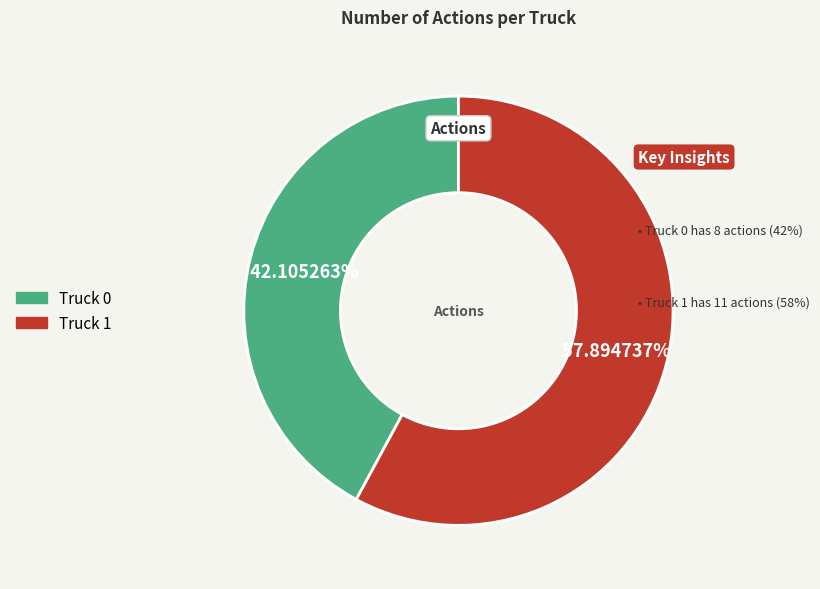

How many segments does this pie chart have?

2